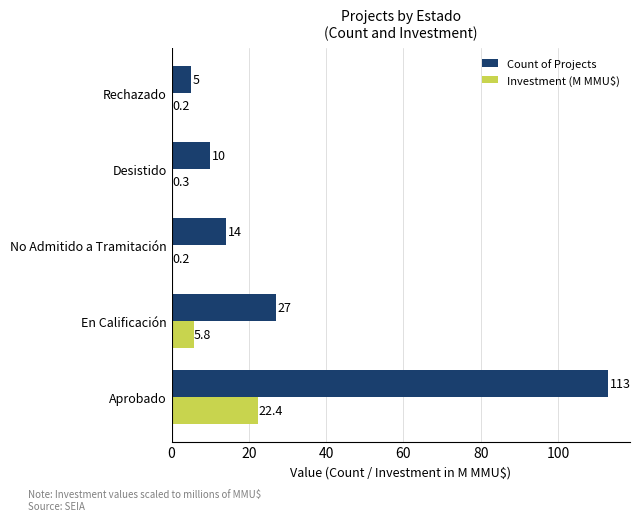

The value of Count of Projects at No Admitido a Tramitación is 14.0. True or false?

True